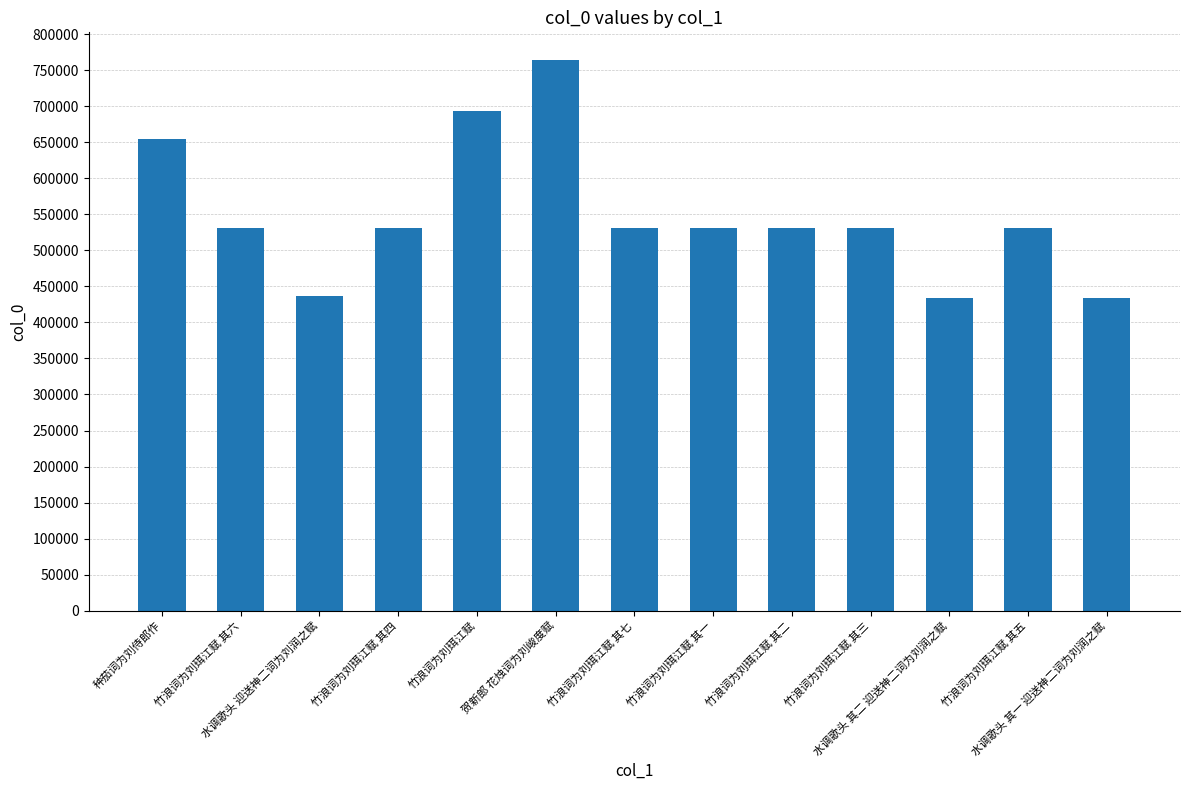

Between 竹浪词为刘珥江赋 and 种茄词为刘侍郎作, which is larger?

竹浪词为刘珥江赋